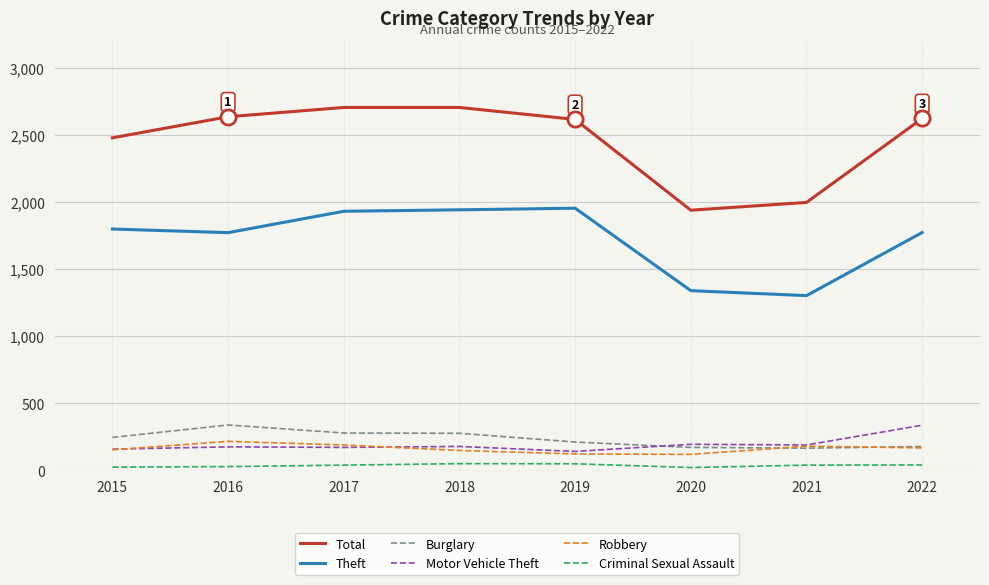

What are all the series names shown in the legend?

Total, Theft, Burglary, Motor Vehicle Theft, Robbery, Criminal Sexual Assault